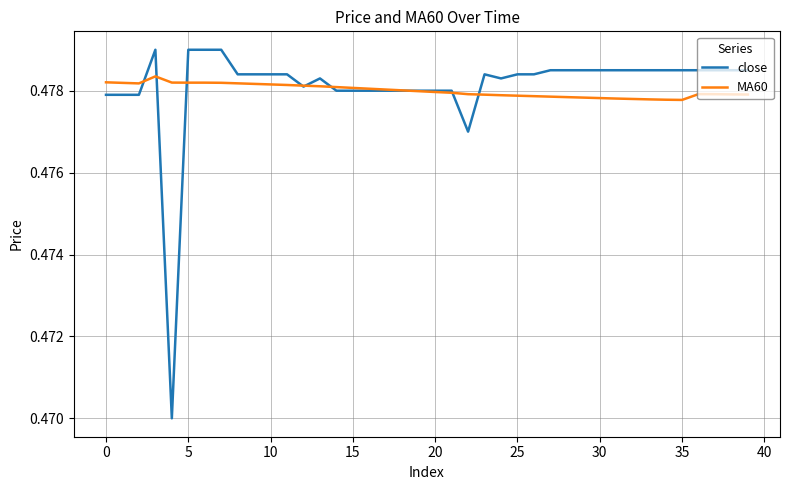

Rank the series by their maximum value, from lowest to highest.

MA60, close